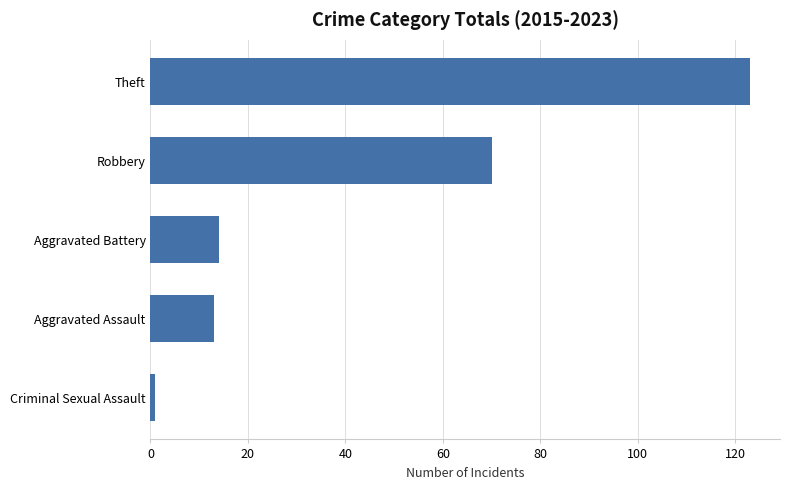

Is it true that the value at Aggravated Battery is 14?

True